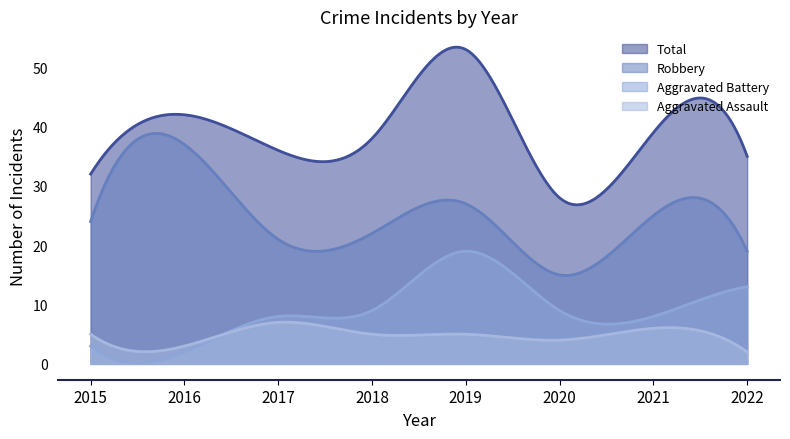

True or false: Aggravated Battery has a value of 20 at 2022.

False